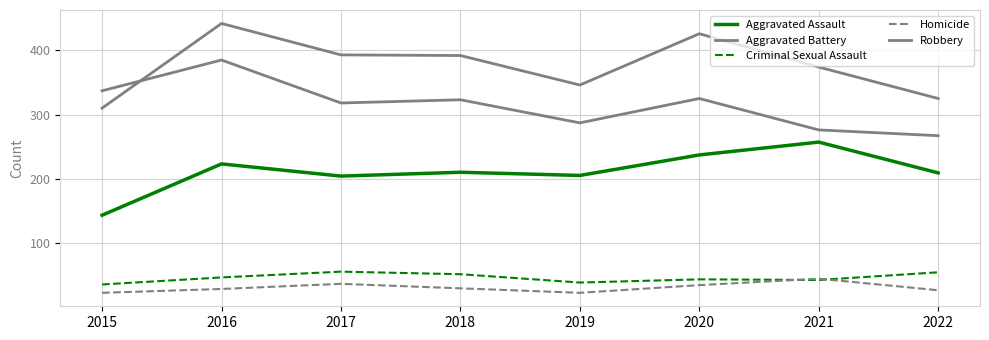

After their last crossing, which series has the higher values: Robbery or Aggravated Battery?

Aggravated Battery